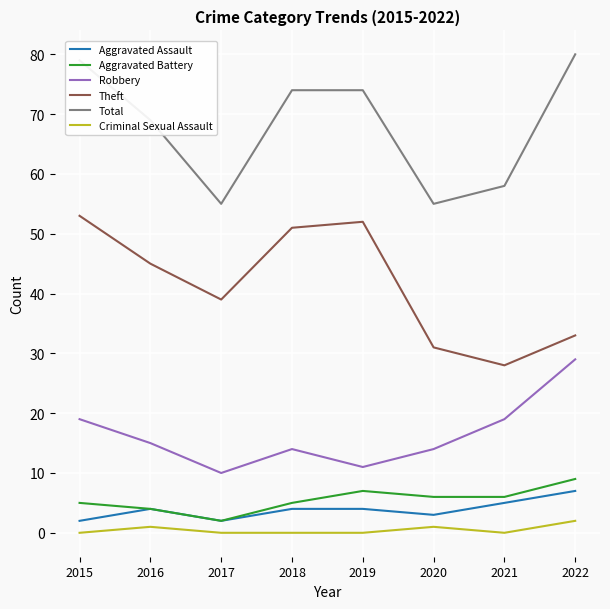

Reading left to right, extract all data points from this chart.

Aggravated Assault: 2015=2	2016=4	2017=2	2018=4	2019=4	2020=3	2021=5	2022=7
Aggravated Battery: 2015=5	2016=4	2017=2	2018=5	2019=7	2020=6	2021=6	2022=9
Robbery: 2015=19	2016=15	2017=10	2018=14	2019=11	2020=14	2021=19	2022=29
Theft: 2015=53	2016=45	2017=39	2018=51	2019=52	2020=31	2021=28	2022=33
Total: 2015=79	2016=69	2017=55	2018=74	2019=74	2020=55	2021=58	2022=80
Criminal Sexual Assault: 2015=0	2016=1	2017=0	2018=0	2019=0	2020=1	2021=0	2022=2